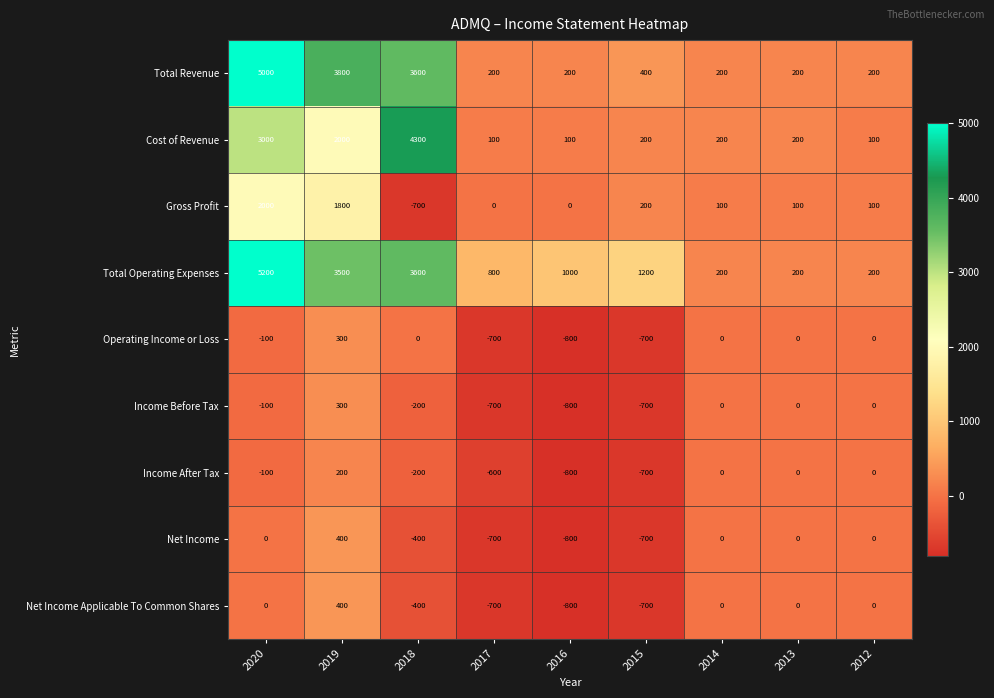

How many values in the Operating Income or Loss series are below 0?

4